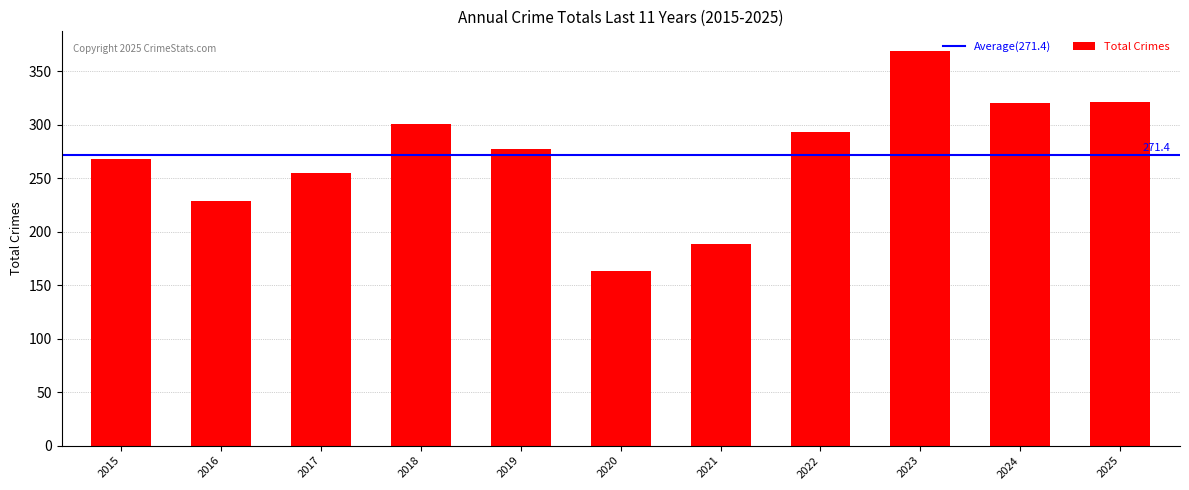

Which label corresponds to the largest value in the chart?

2023